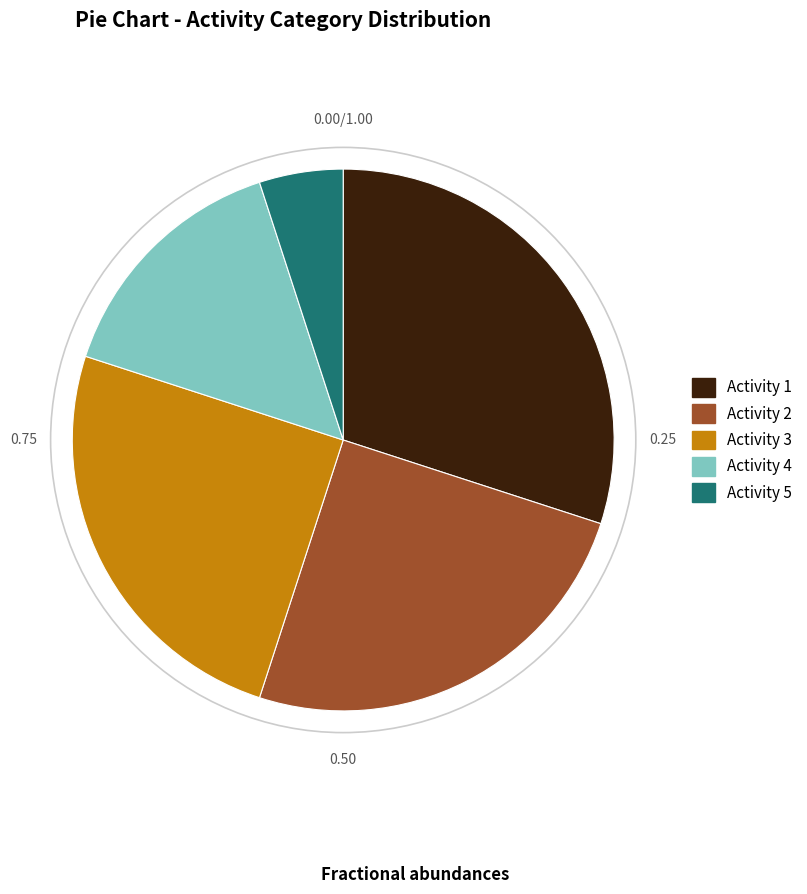

Does any single category account for the majority?

No